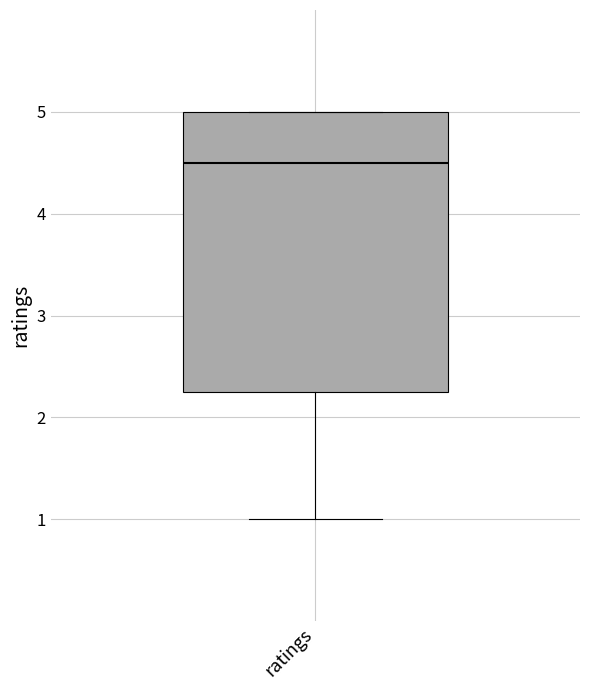

Where does the median line of the box for ratings sit on the y-axis? The values are not printed on the chart, so give them approximately, as read against the axis.

4.5